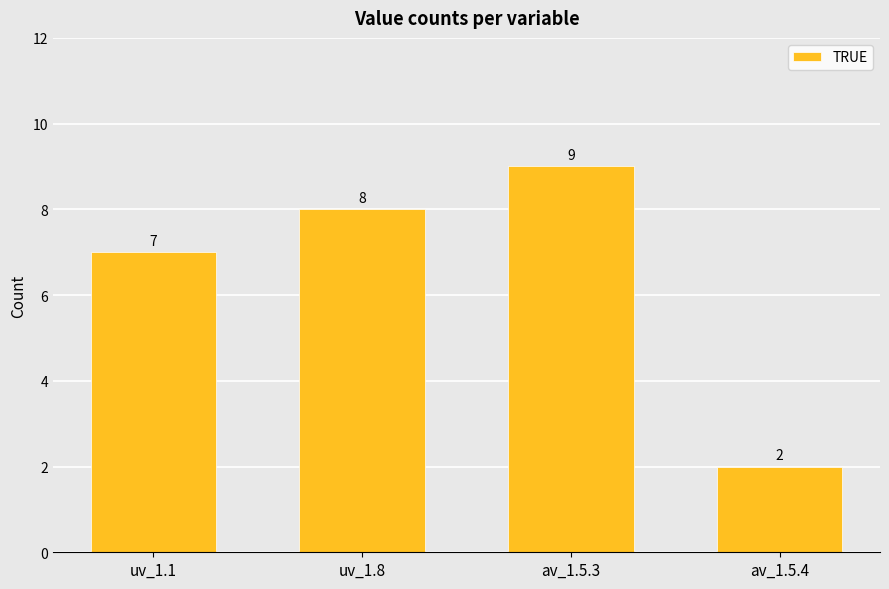

What is the label of the 4th bar from the left?

av_1.5.4